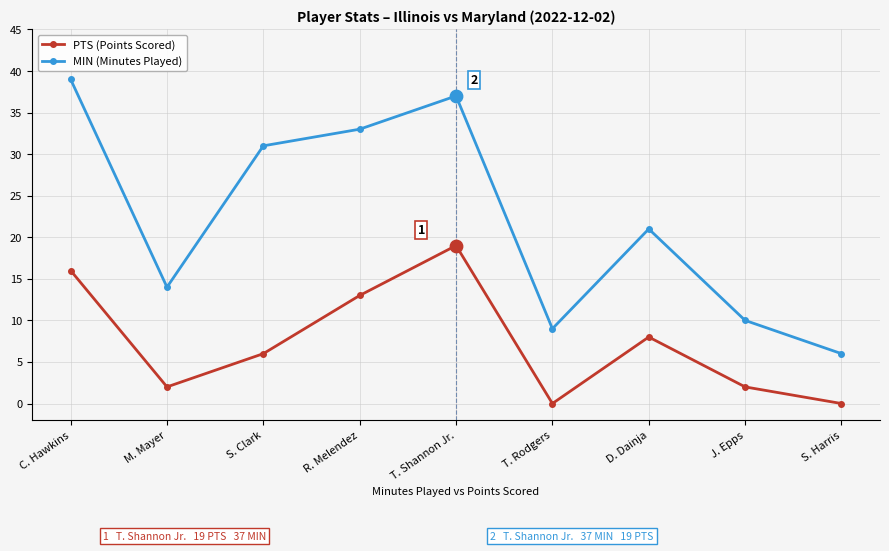

At how many categories does at least one series exceed 34?

2